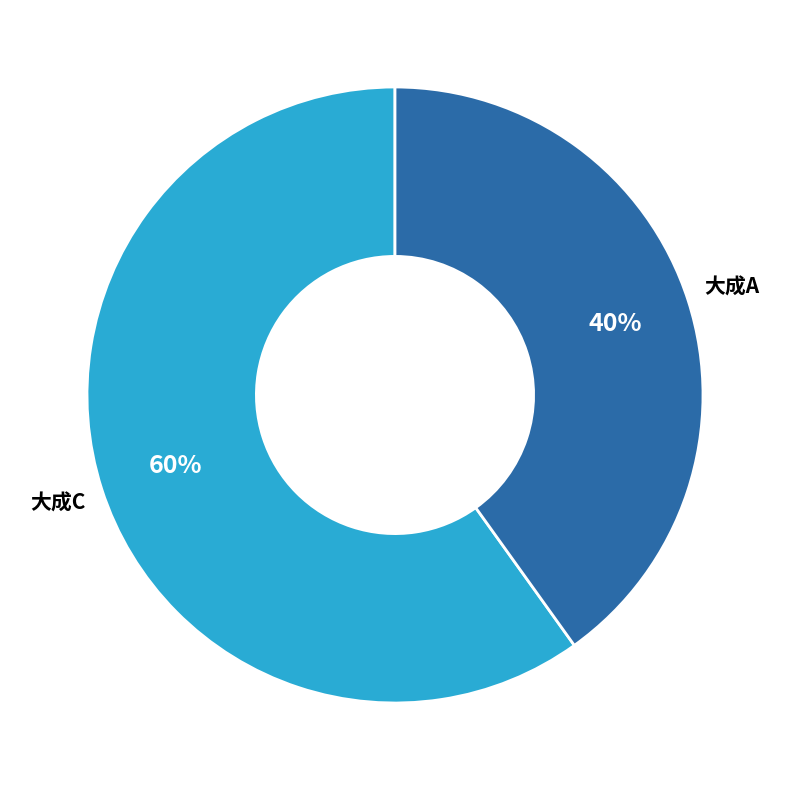

To the nearest percent, what is the average slice percentage?

50%